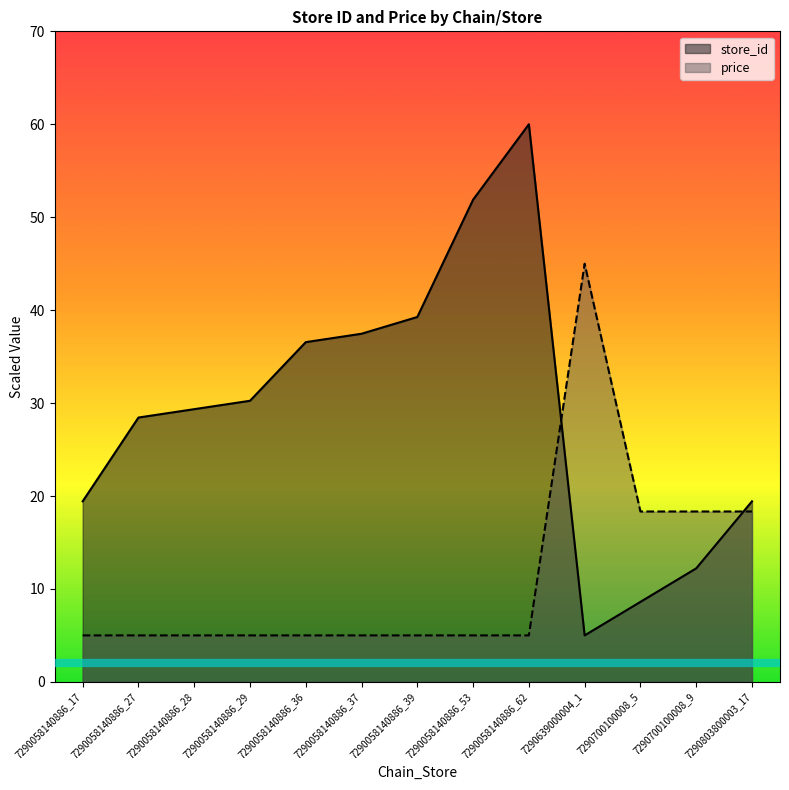

What is the sum of the price values at 7290058140886_28 and 7290058140886_29?

10.0